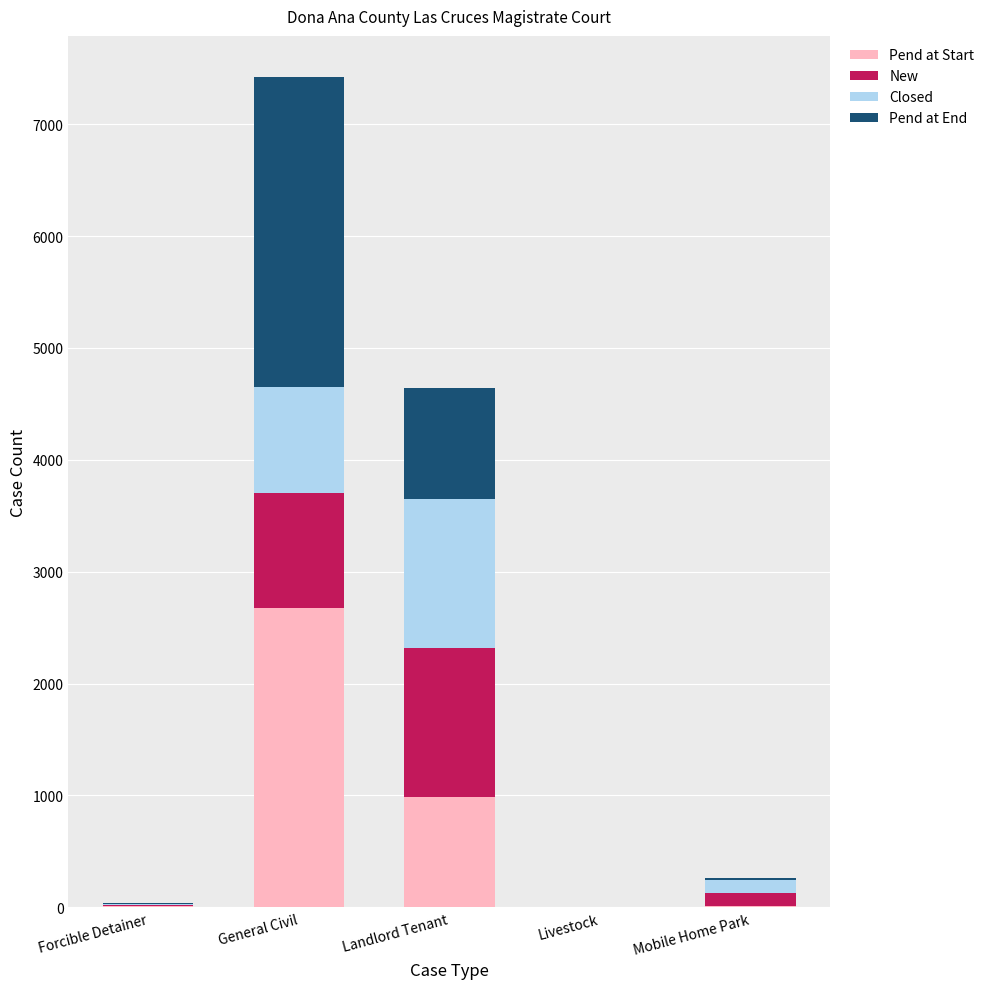

Which category has the highest value in the Pend at Start series?

General Civil